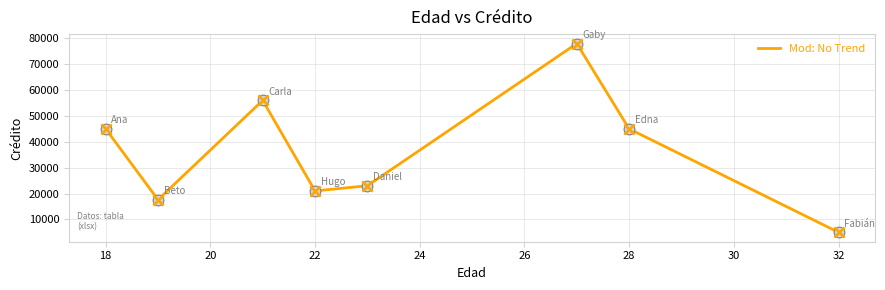

What is the difference between the maximum and minimum values?

73000